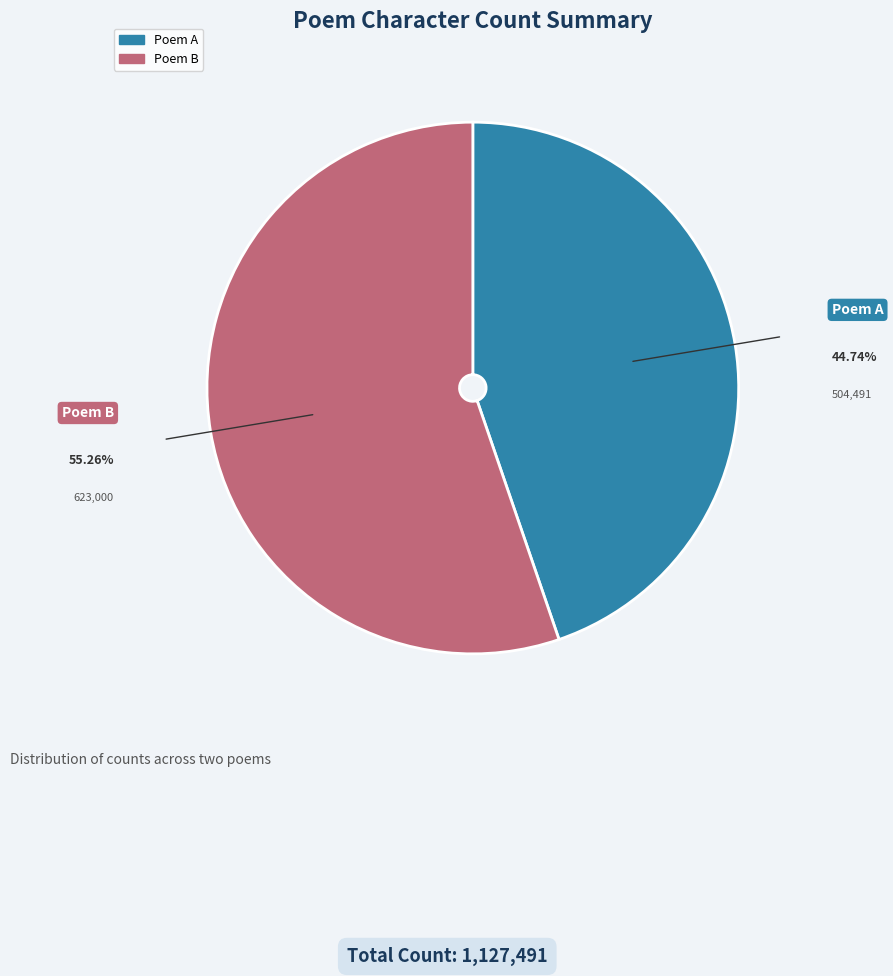

Approximately how many times larger is the value at Poem A compared to Poem B?

0.8